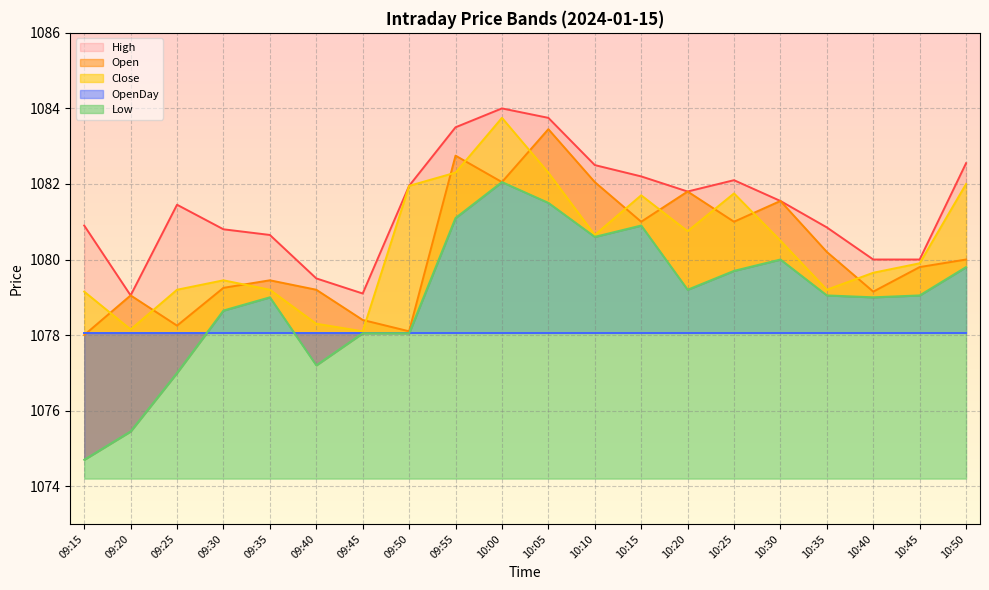

The value of High at 10:25 is 1452.6. True or false?

False